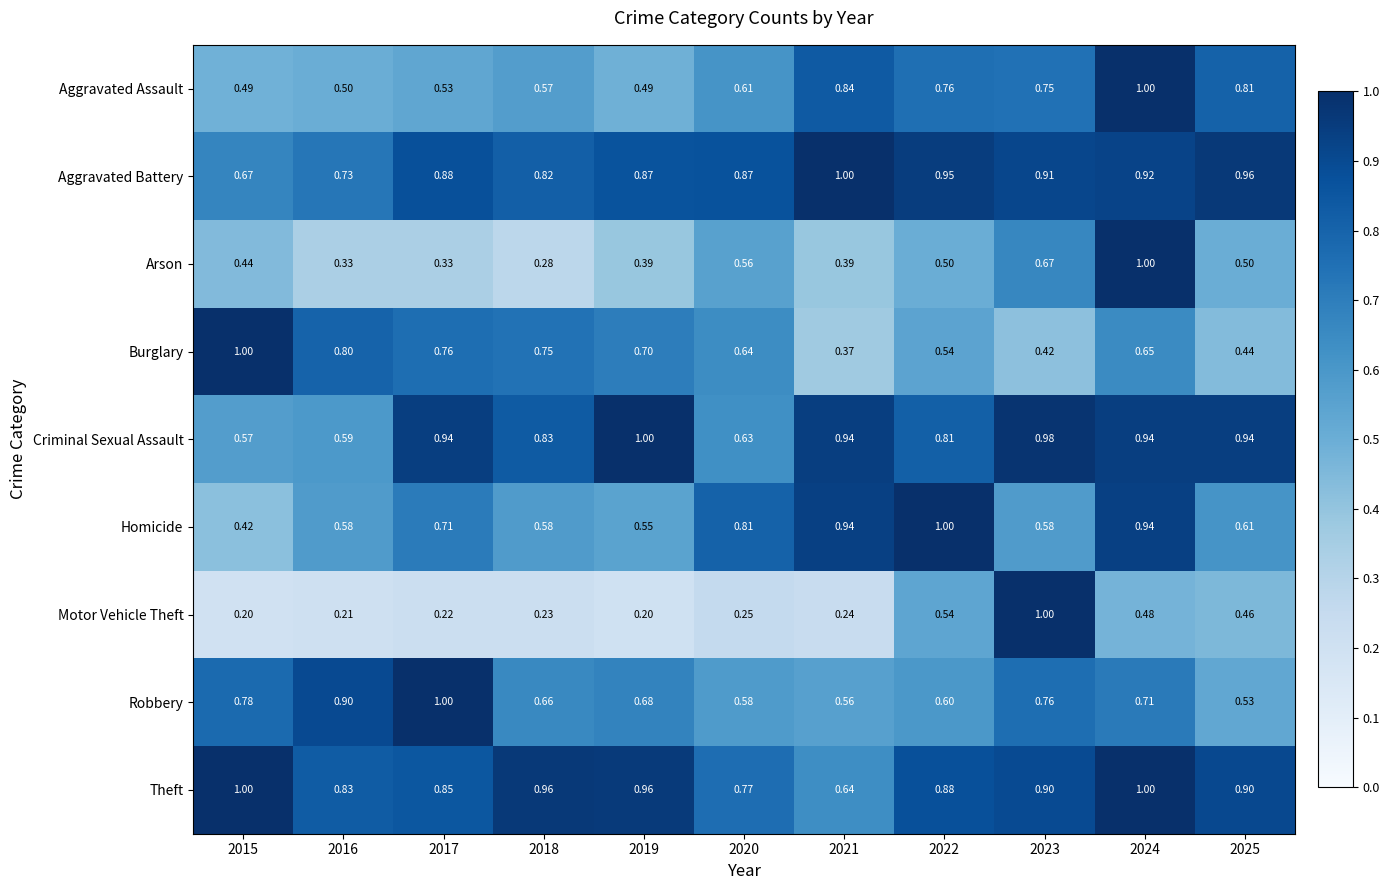

Which series has the largest total across all categories?

Theft